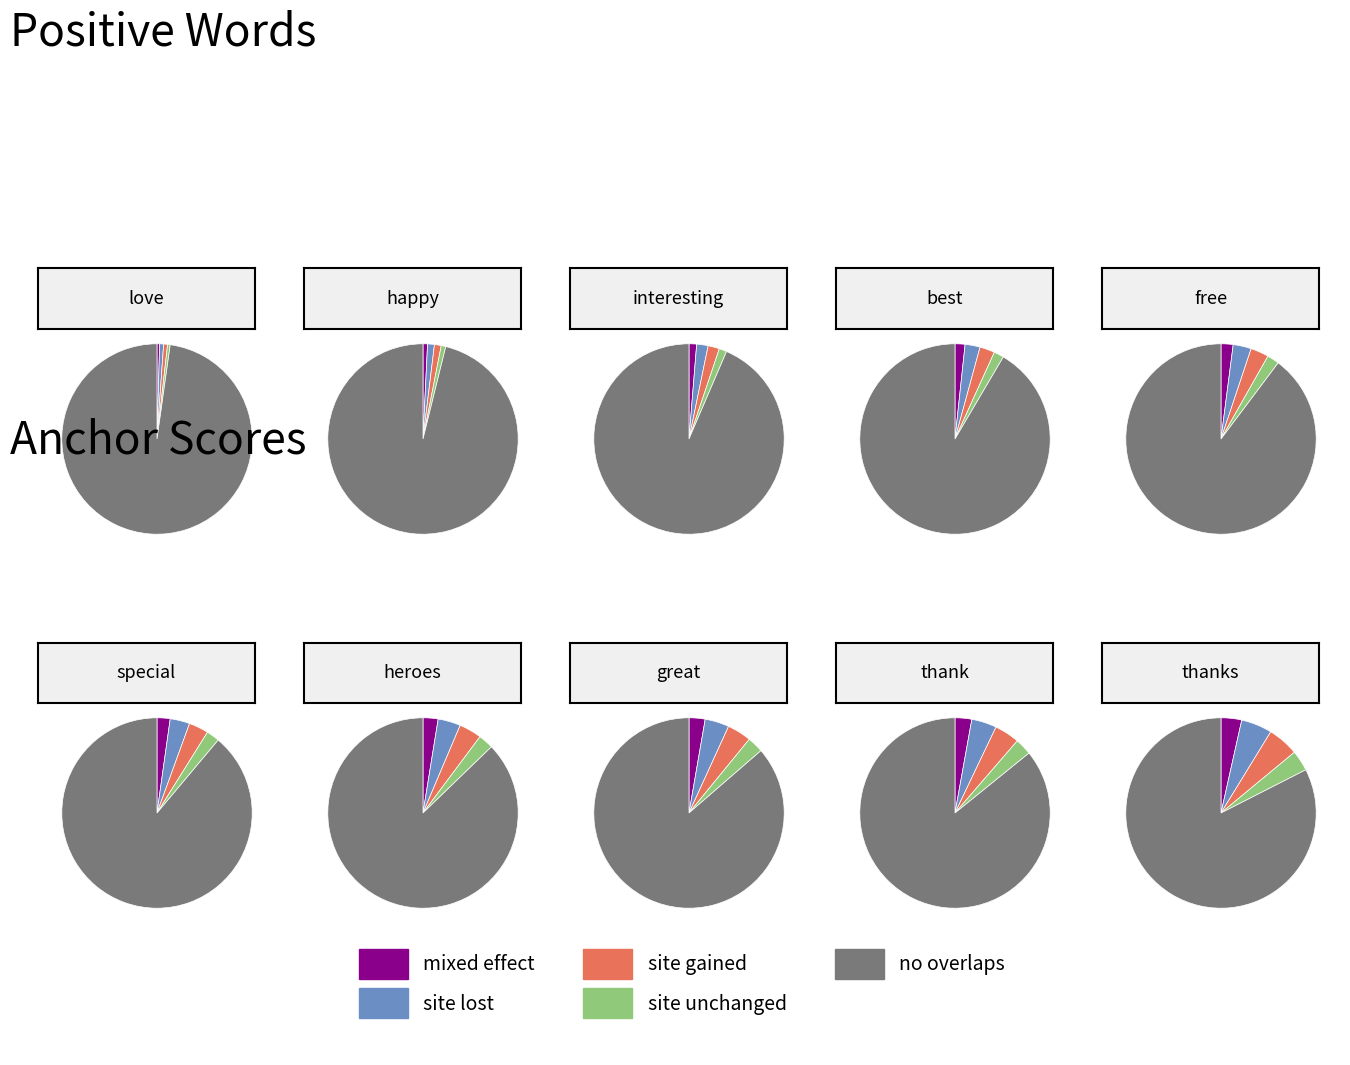

Is it true that special is 8% of the pie?

True